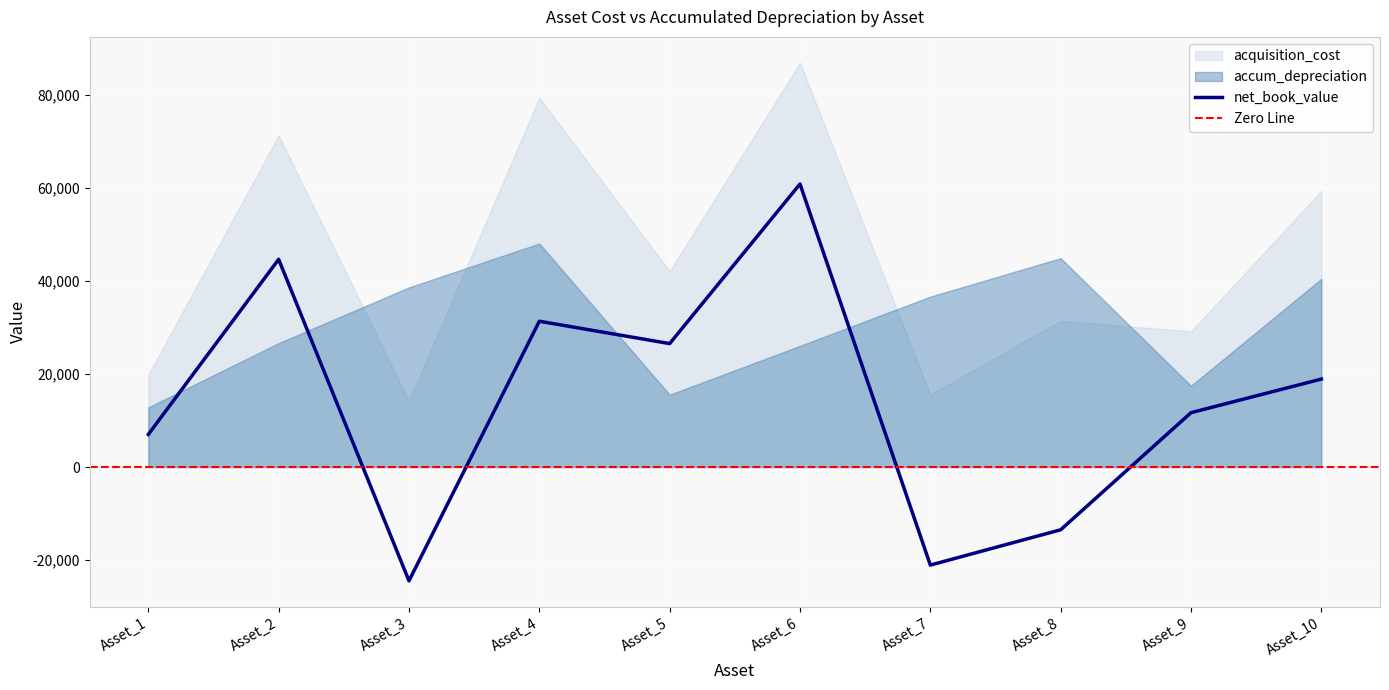

How many interior local valleys does the acquisition_cost series have?

4